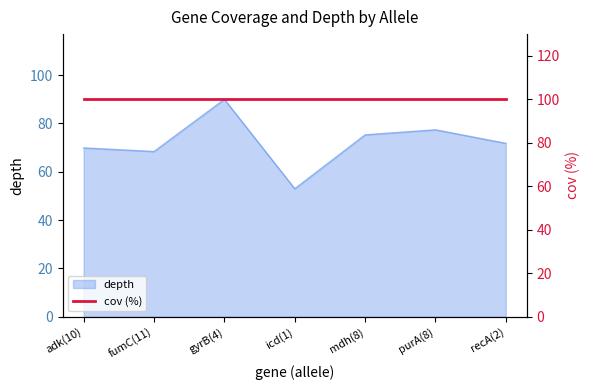

What is the difference between the values at adk(10) and recA(2)?

1.9